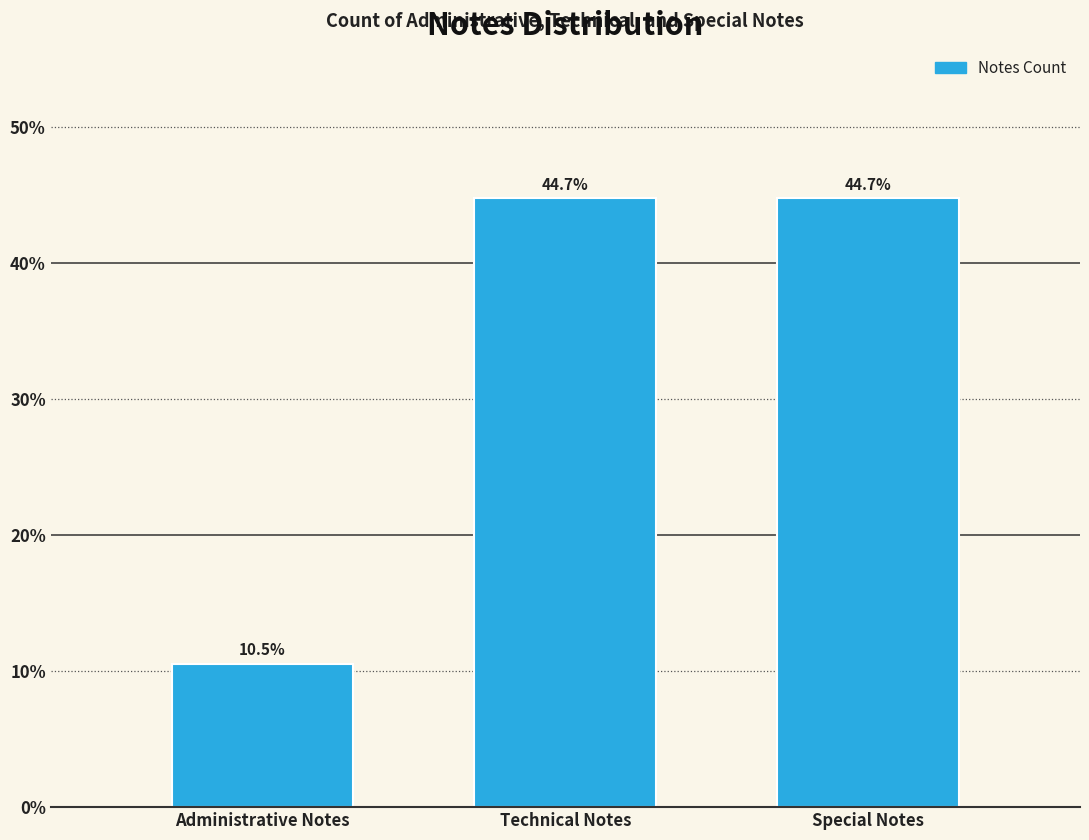

Reading left to right, extract all data points from this chart.

10.5	44.7	44.7